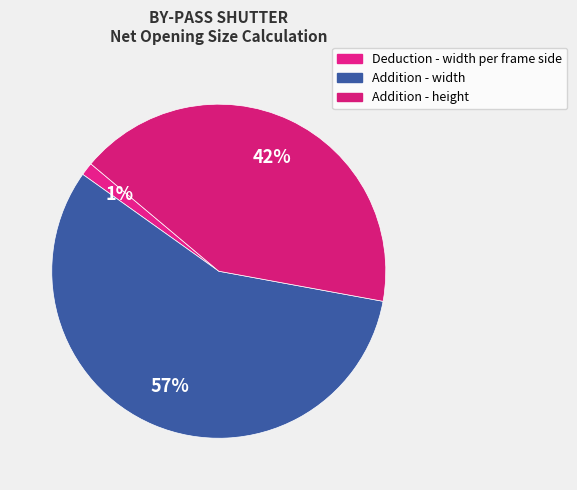

How many segments does this pie chart have?

3